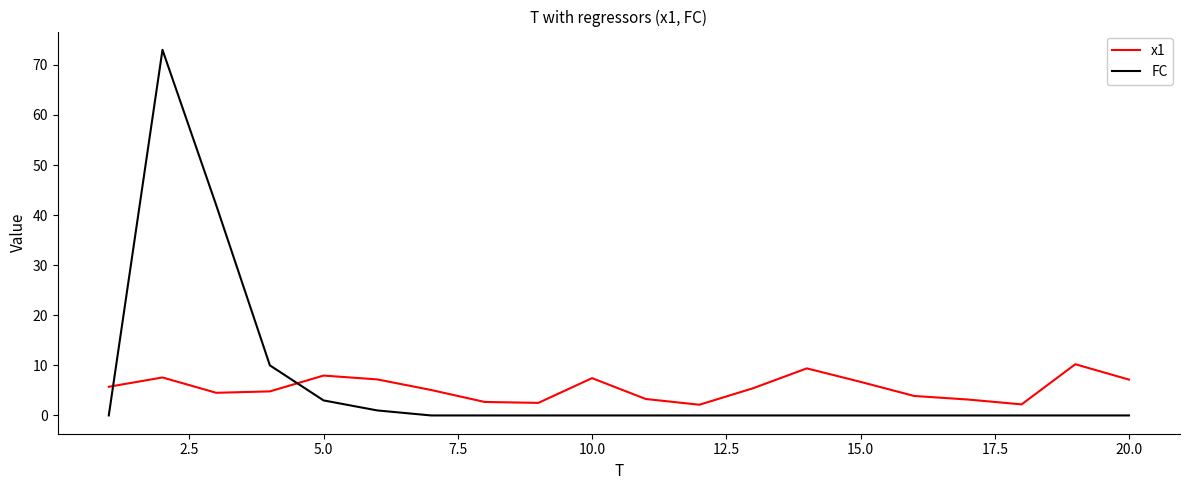

What is the maximum value for FC?

73.0